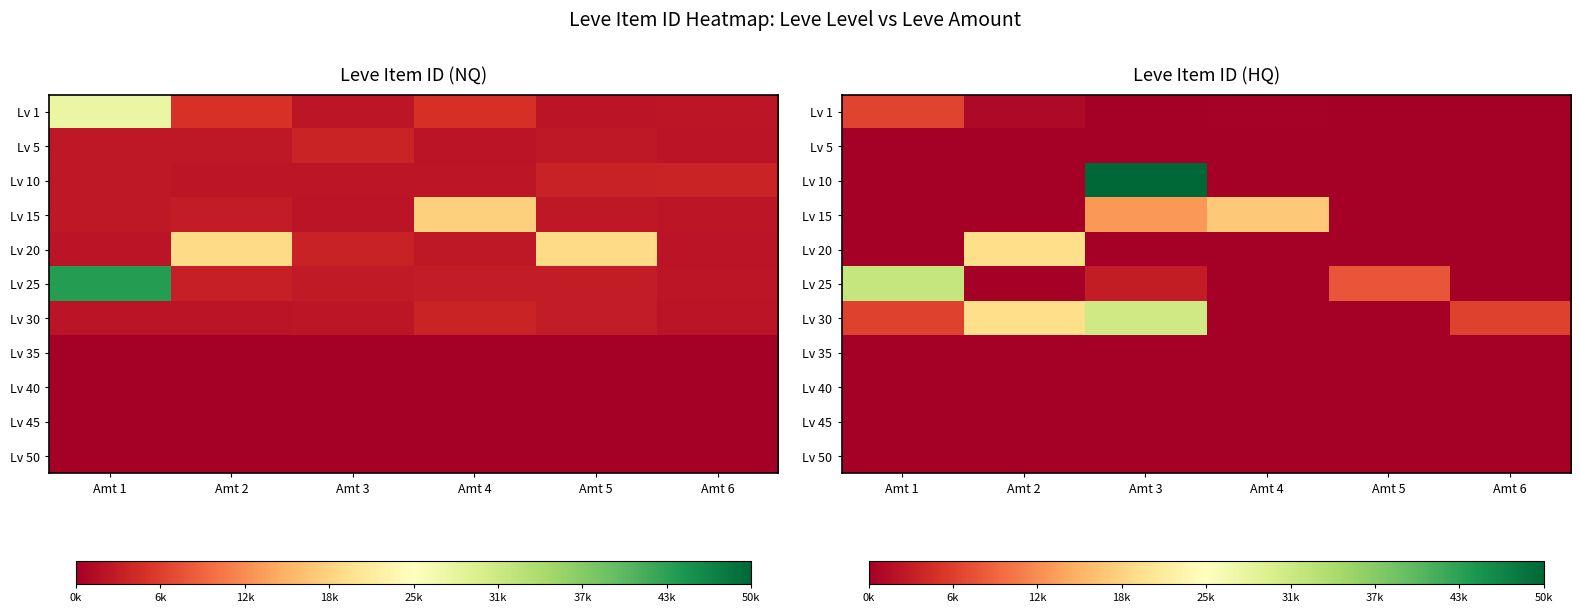

At which label does Lv 15 reach its peak?

Amt 4